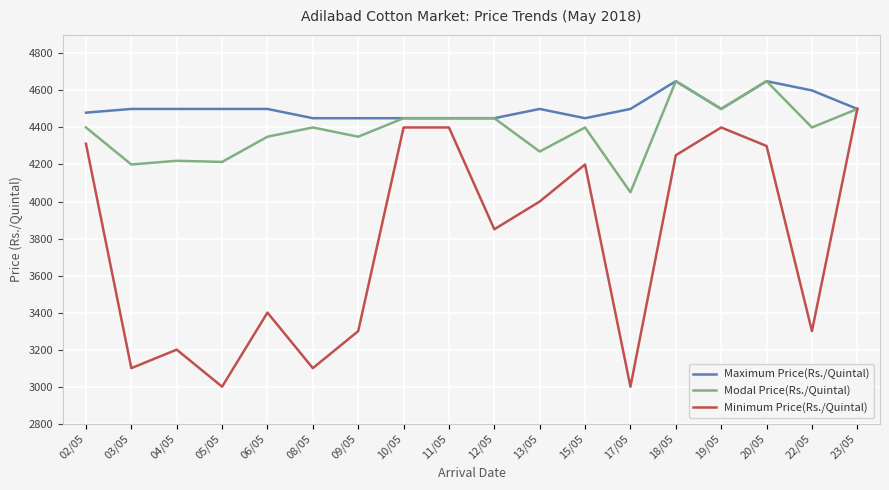

What is the total value across all series at 10/05?

13300